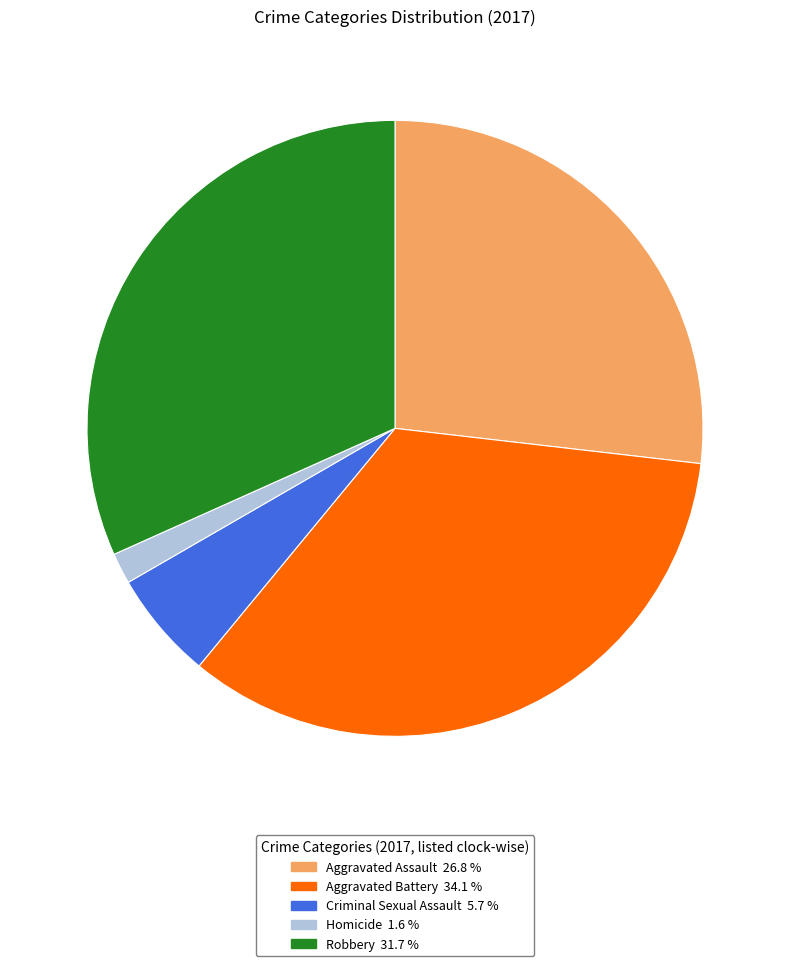

Rank the categories by value from highest to lowest.

Aggravated Battery, Robbery, Aggravated Assault, Criminal Sexual Assault, Homicide